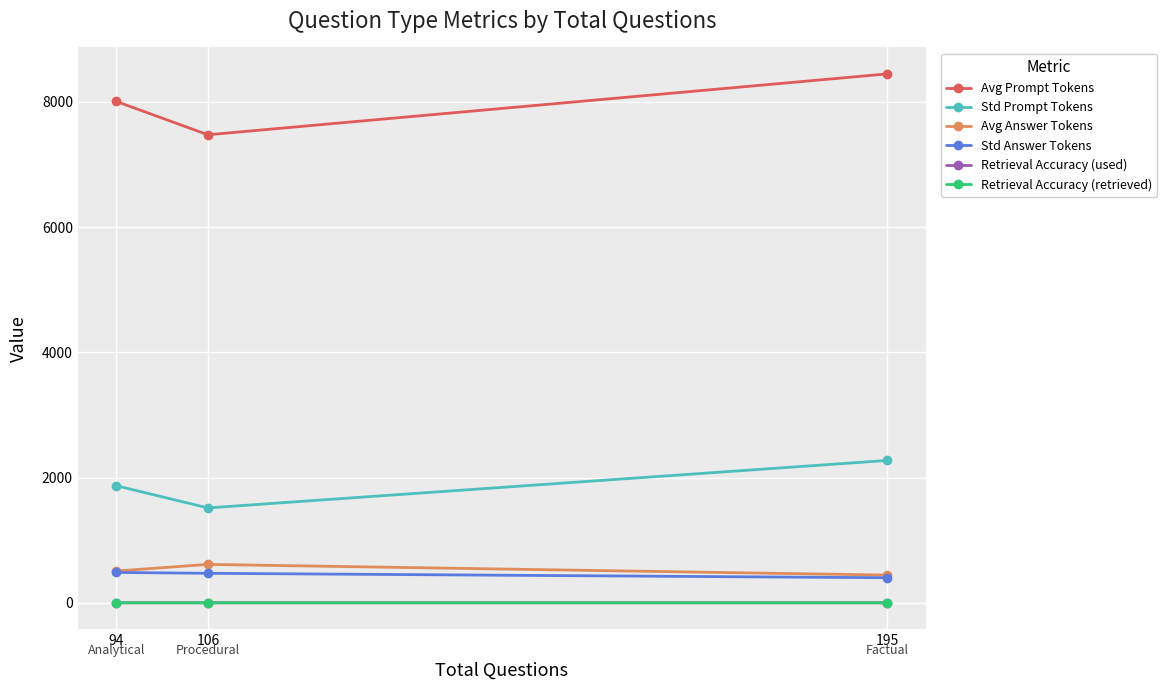

What is the spread (max minus min) of values at 106?

7473.9